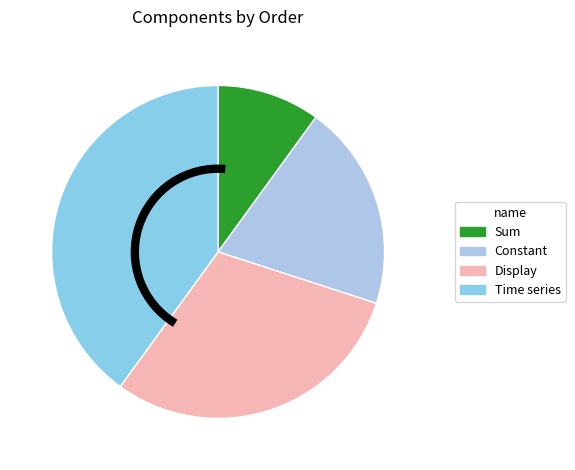

To the nearest percent, what is the average slice percentage?

25%